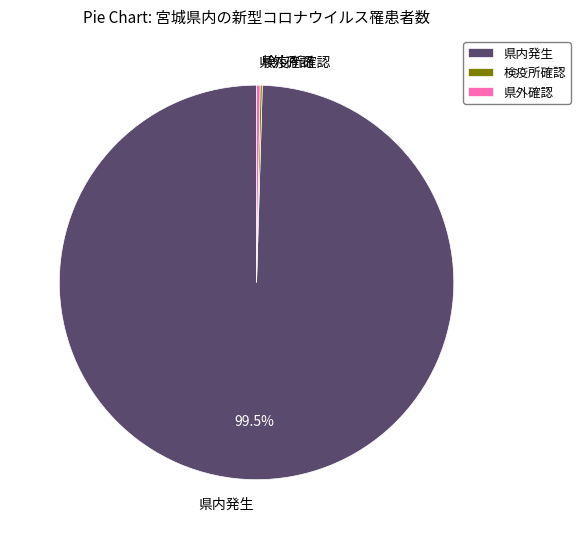

What portion of the pie excludes 県内発生?

0.5%